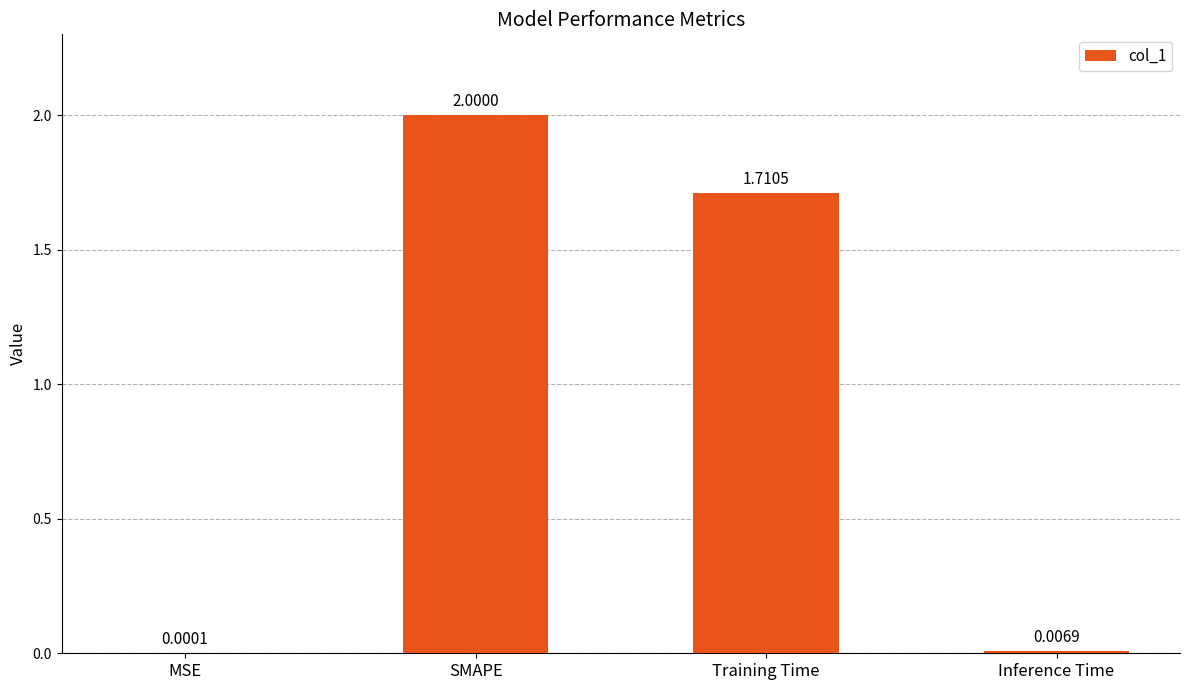

Are the bars horizontal?

No